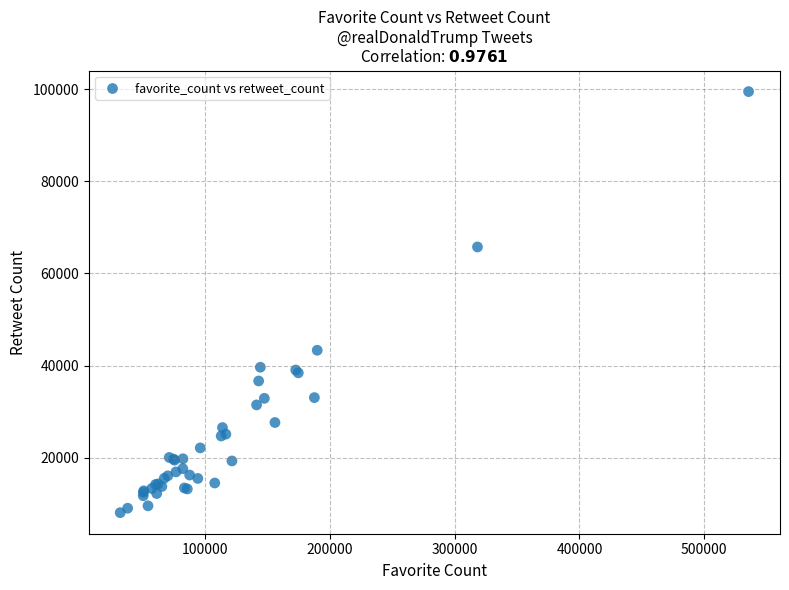

What Y value in the scatter plot is closest to 53760?

43312